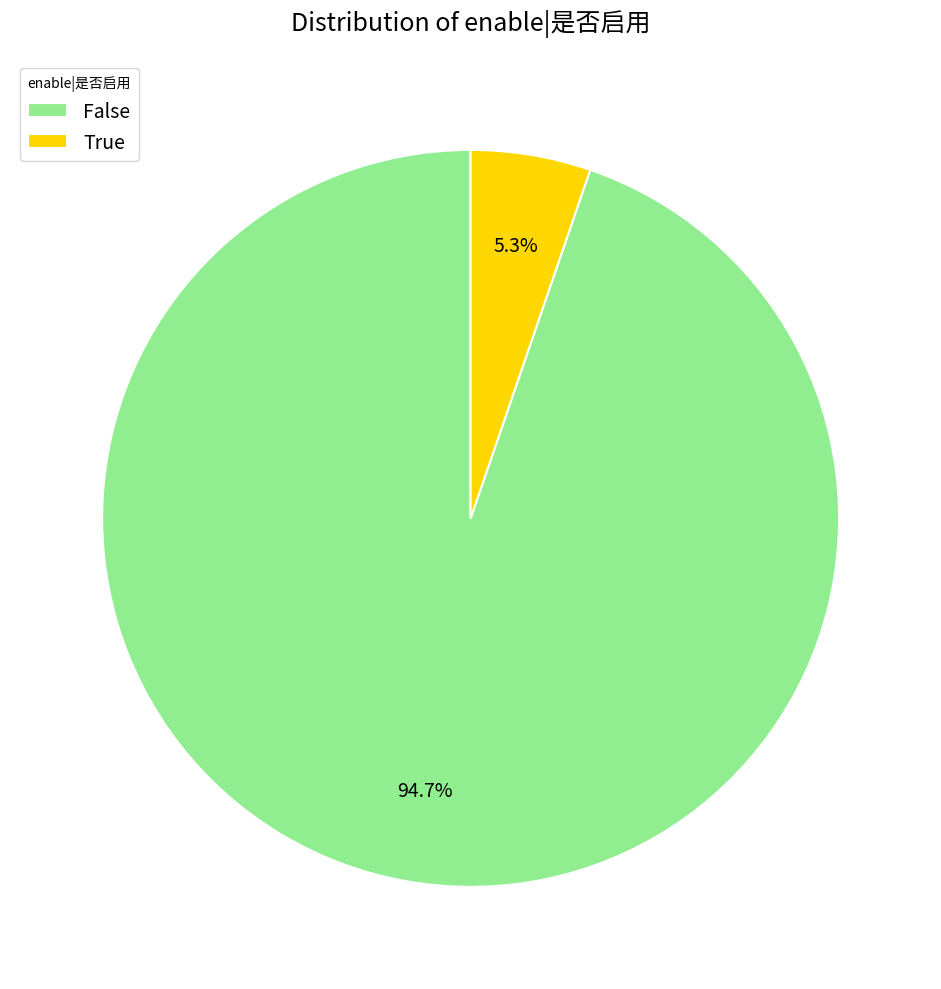

Is False the majority of the pie?

Yes